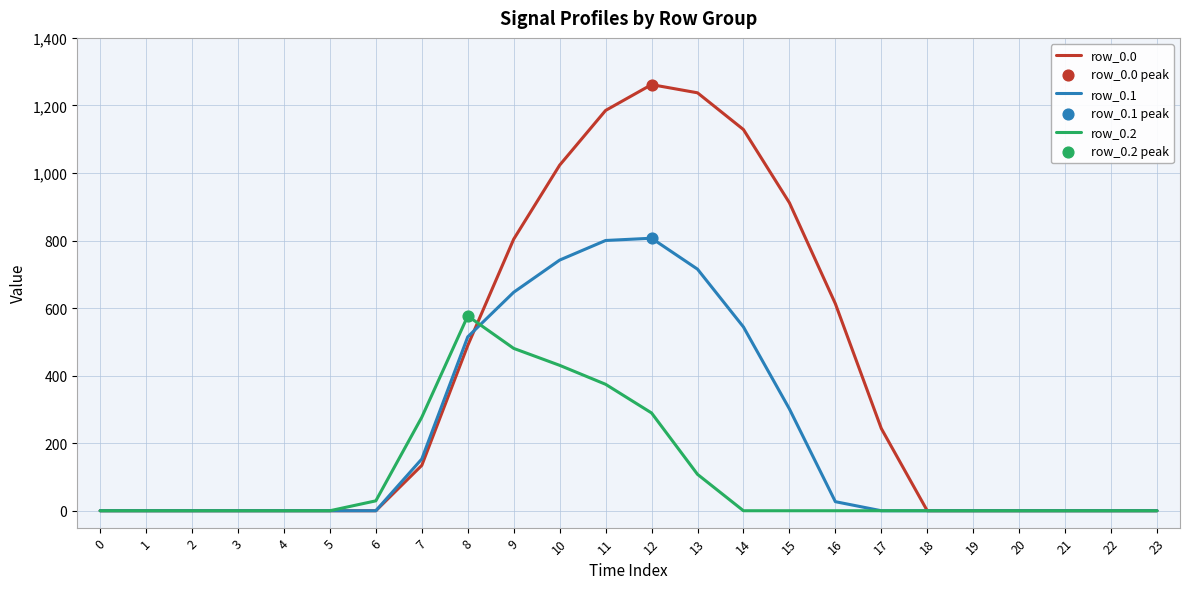

Which series has the largest total across all categories?

row_0.0